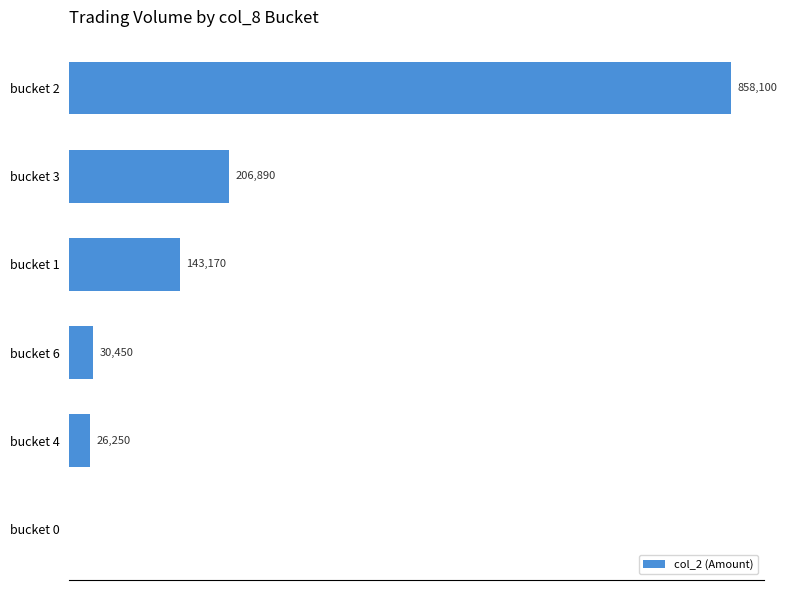

Where is the data nearest to the value 429050?

bucket 3